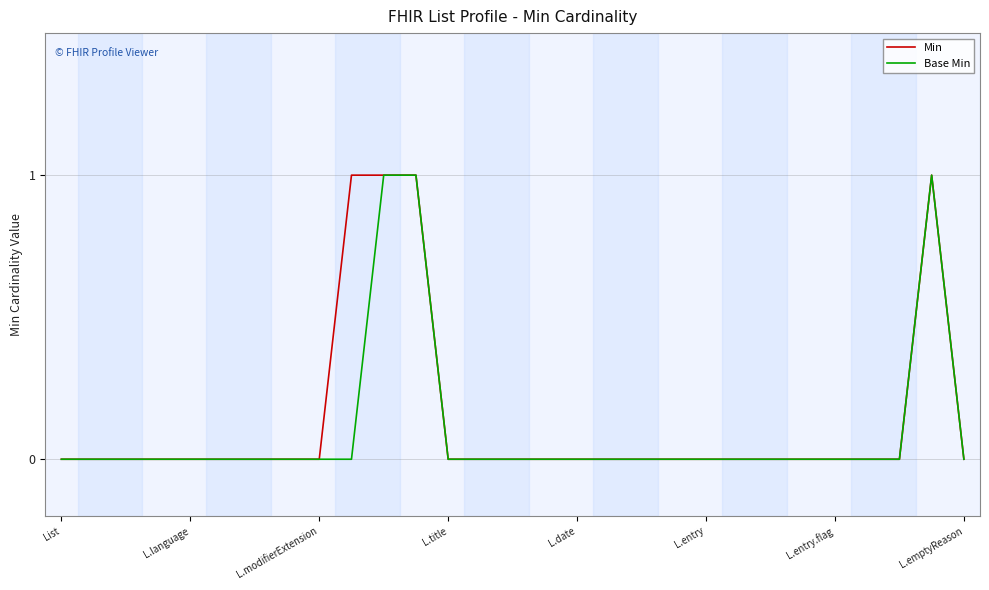

Does the chart display data point markers on the line(s)?

No